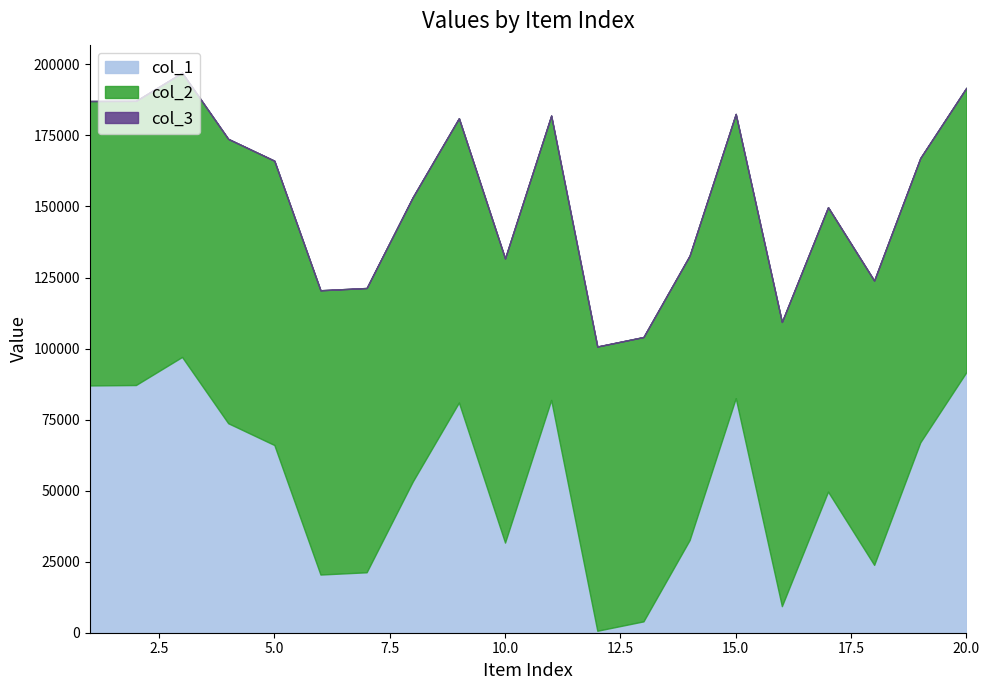

Rank the series by their maximum value, from lowest to highest.

col_3, col_1, col_2